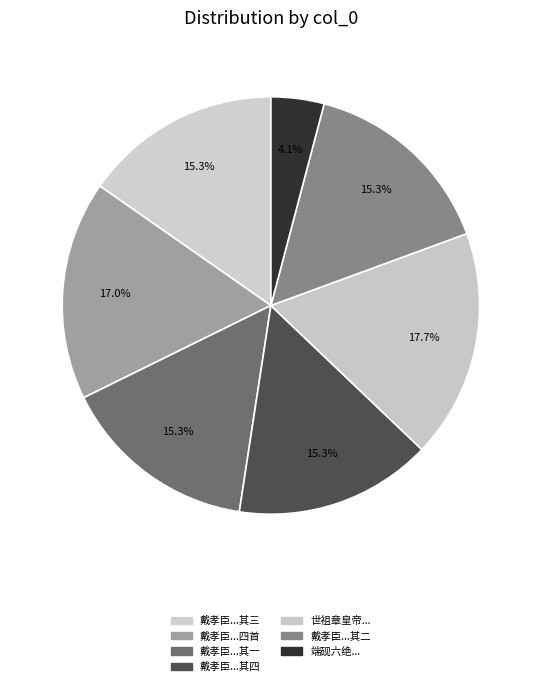

To the nearest percent, what is the difference between the largest and smallest slice percentages?

14%